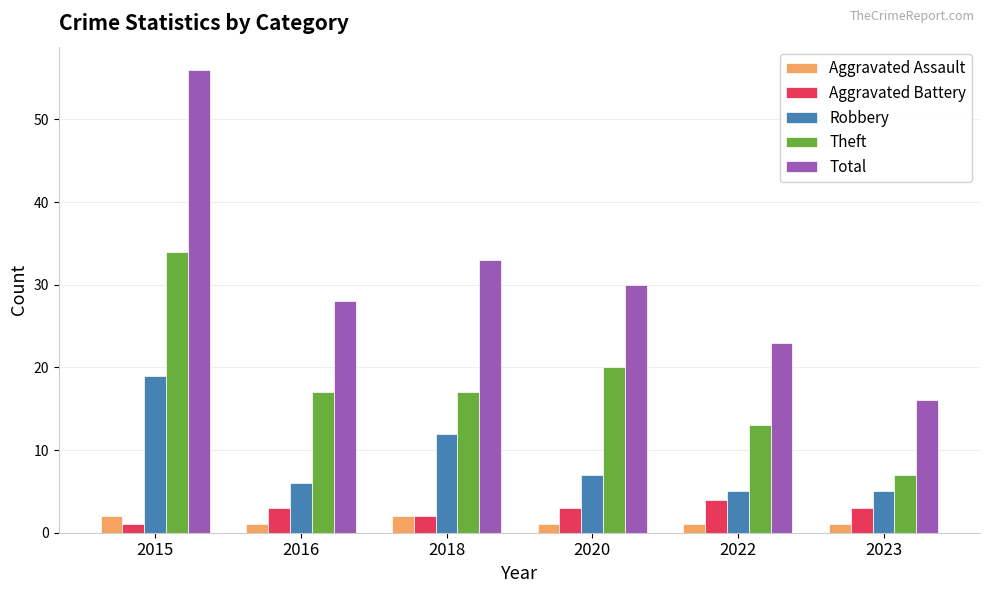

Reading right to left, extract all data points from this chart.

Aggravated Assault: 1	1	1	2	1	2
Aggravated Battery: 3	4	3	2	3	1
Robbery: 5	5	7	12	6	19
Theft: 7	13	20	17	17	34
Total: 16	23	30	33	28	56